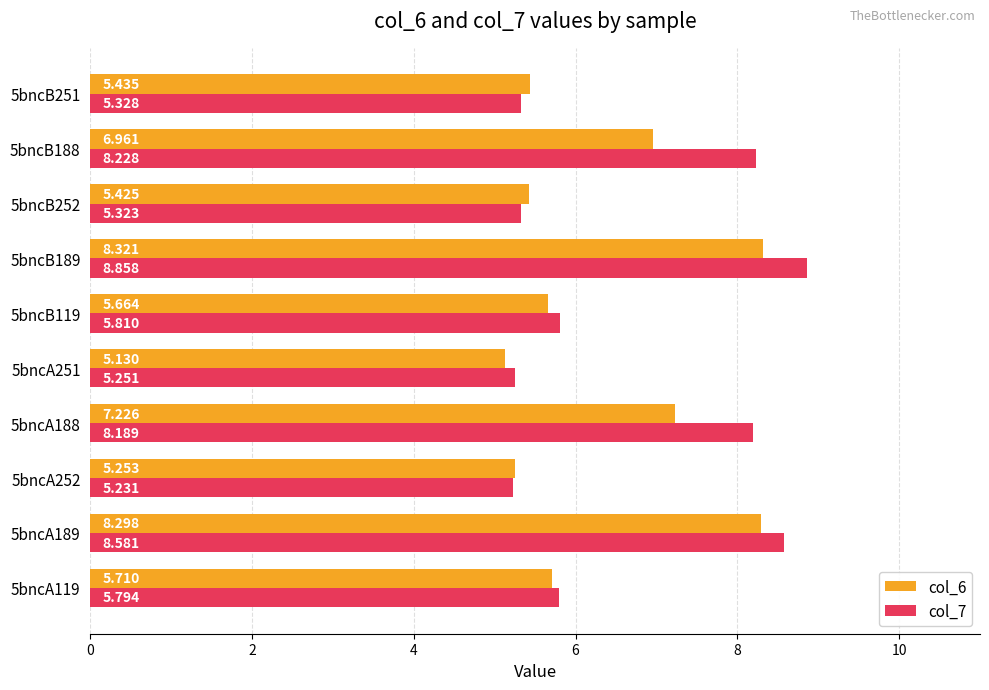

Rank the series by their maximum value, from highest to lowest.

col_7, col_6